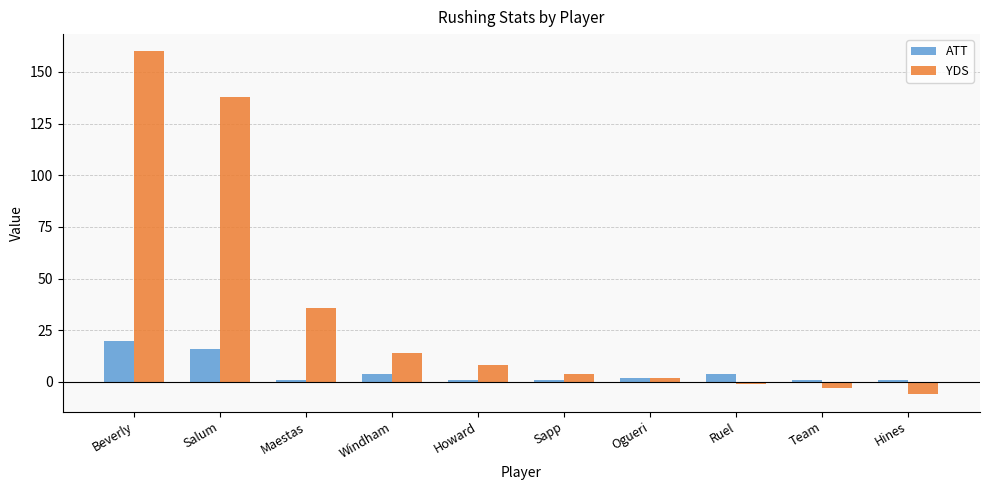

What is the smallest value displayed?

-6